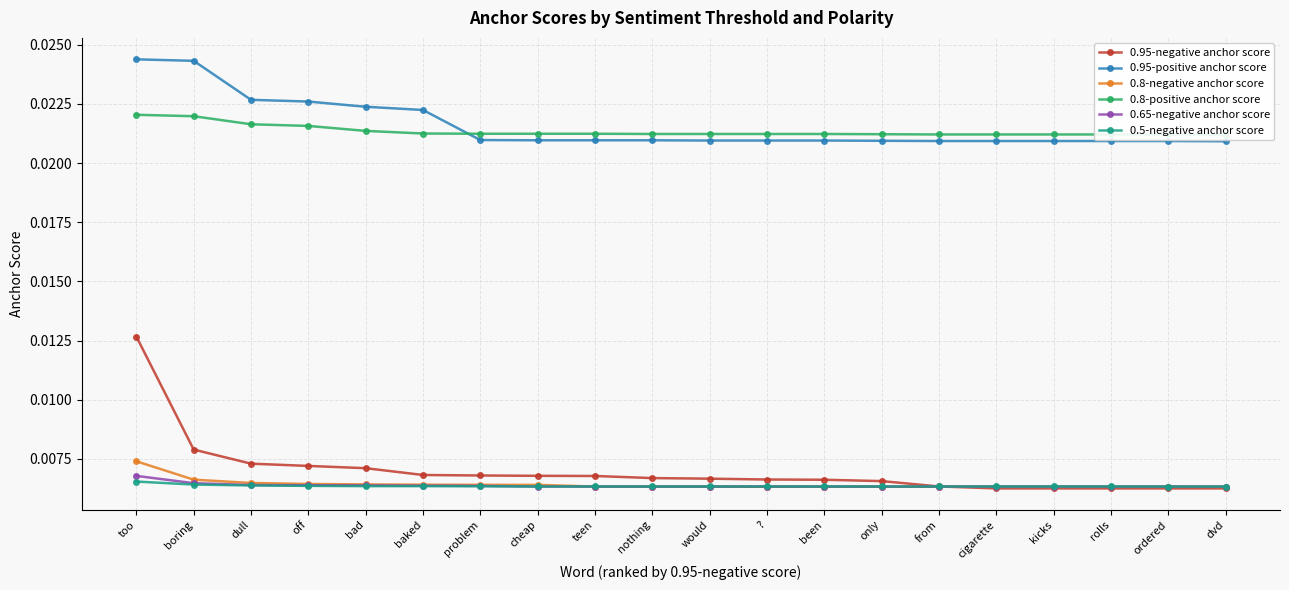

Is the value of 0.8-negative anchor score at too greater than the value of 0.65-negative anchor score at baked?

Yes